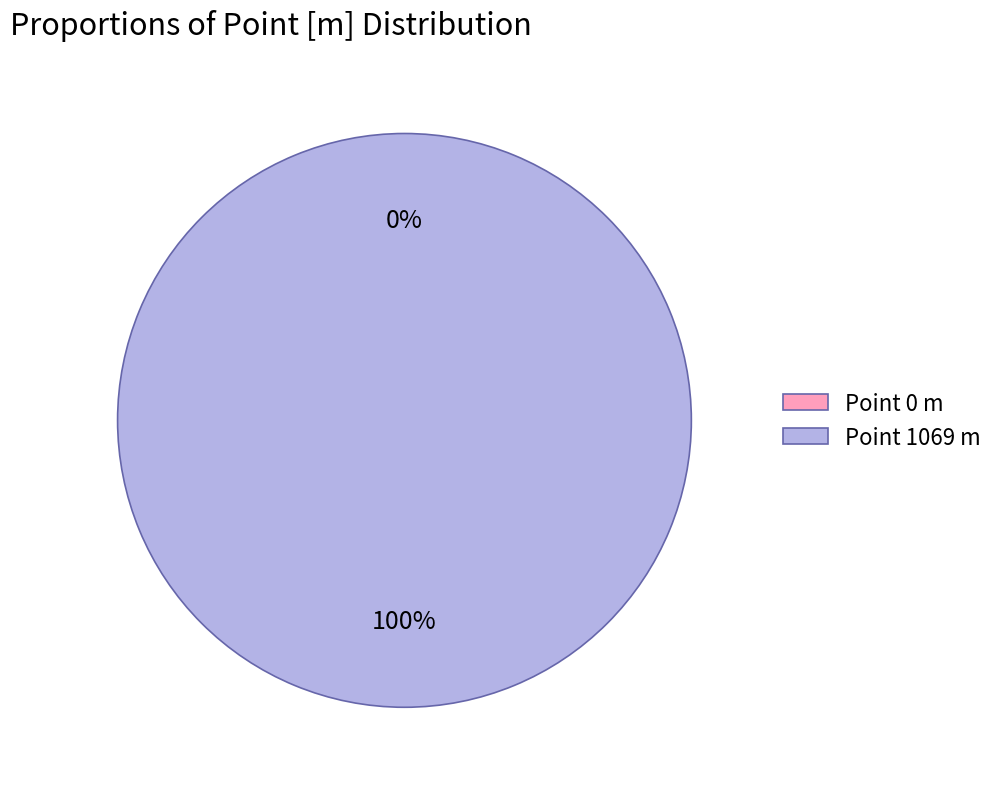

Is there a majority slice in this chart?

Yes